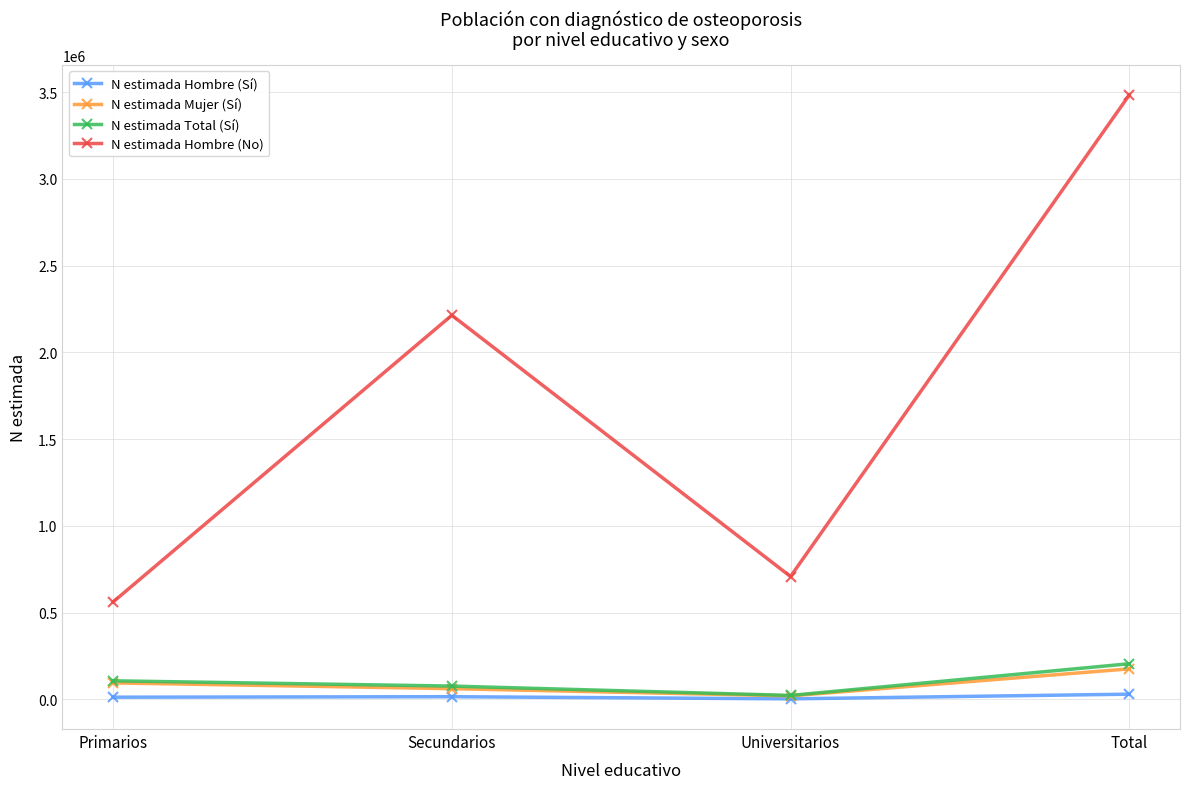

What is the total value across all series at Secundarios?

2366630